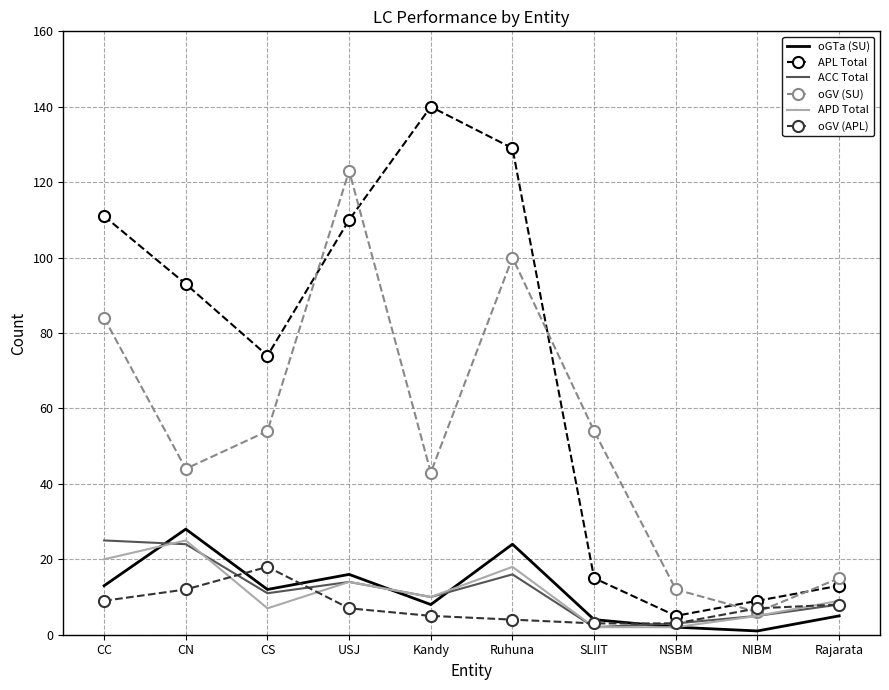

True or false: APL Total has a value of 33 at Kandy.

False